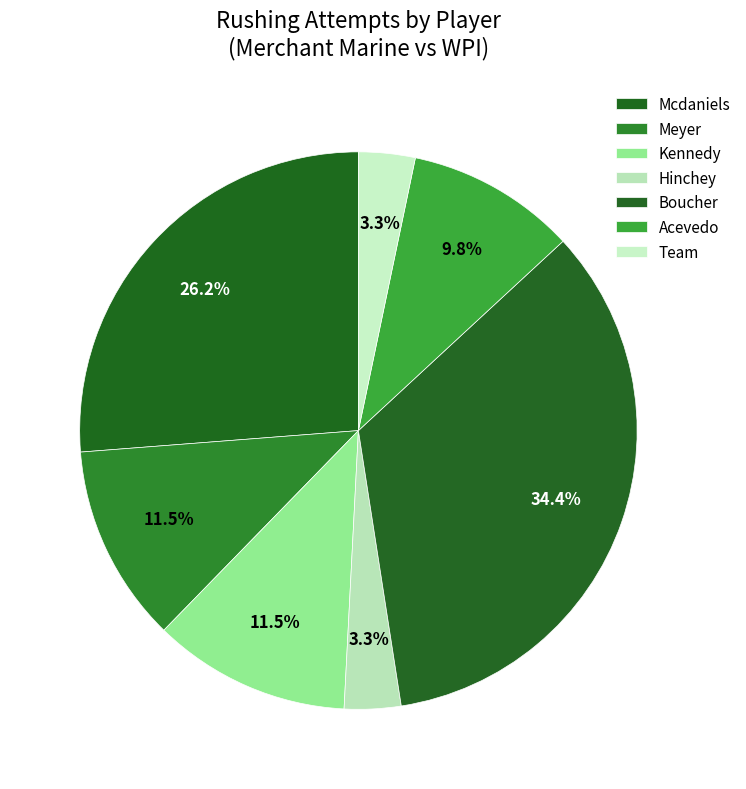

Is there a majority slice in this chart?

No